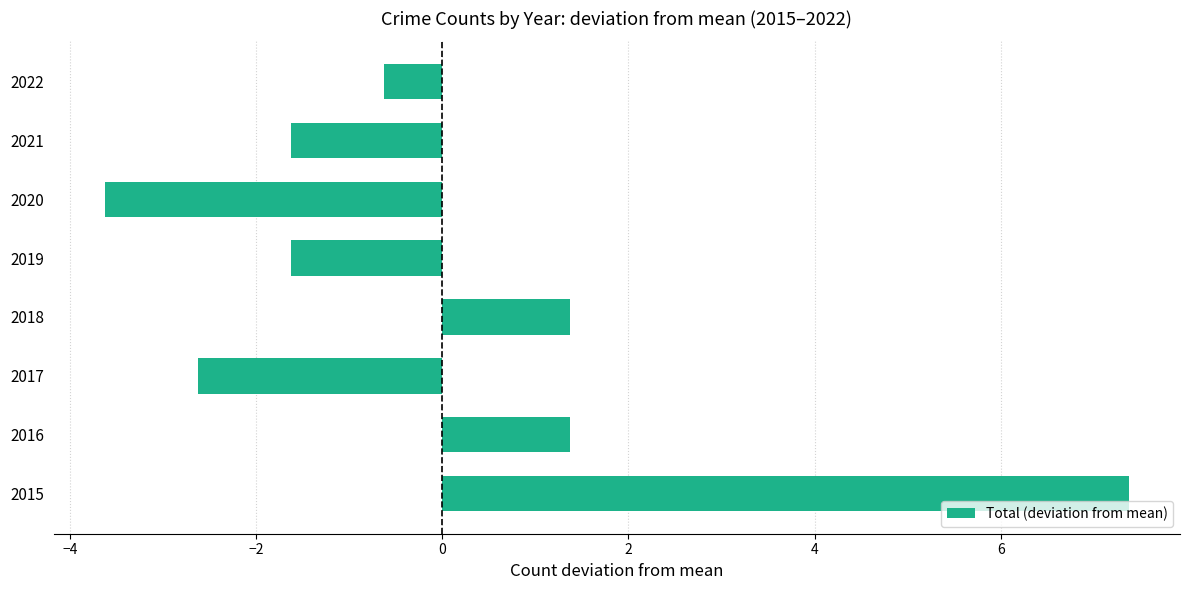

Reading top to bottom, list all the values displayed in this chart.

2022=-0.6	2021=-1.6	2020=-3.6	2019=-1.6	2018=1.4	2017=-2.6	2016=1.4	2015=7.4